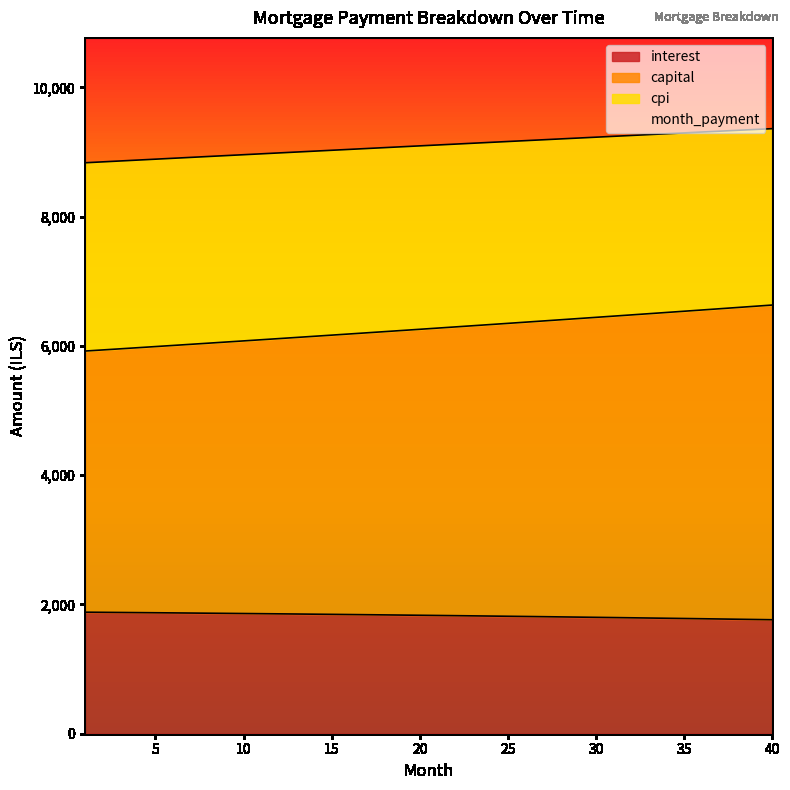

What is the value of the cpi point at the 19th from the left?

9082.1